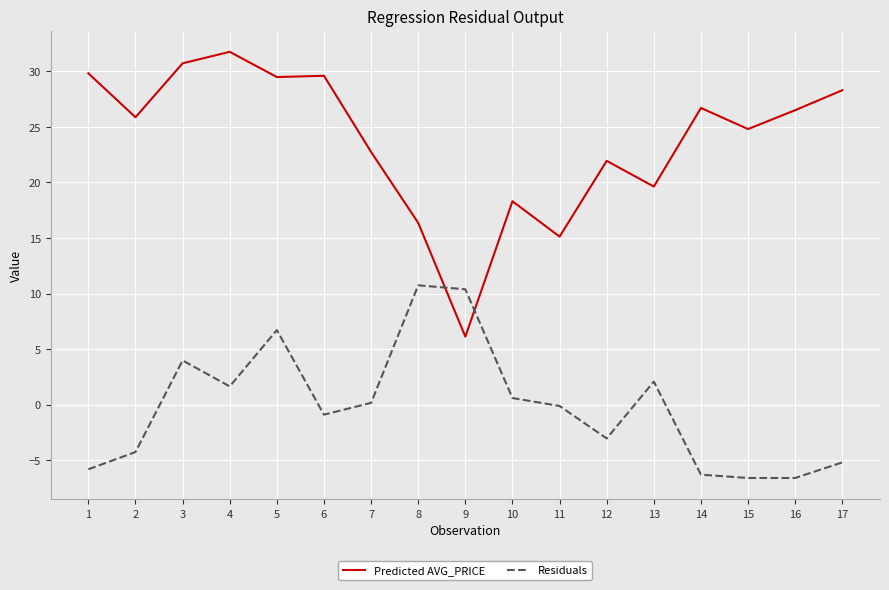

The Predicted AVG_PRICE series shows 9.3 at 8. True or false?

False